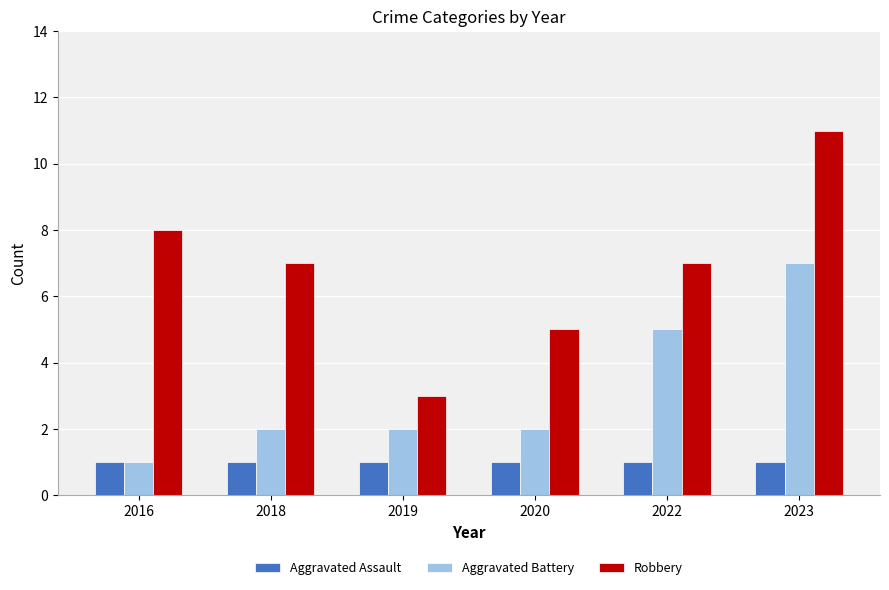

Is it true that Robbery equals 4 at 2016?

False